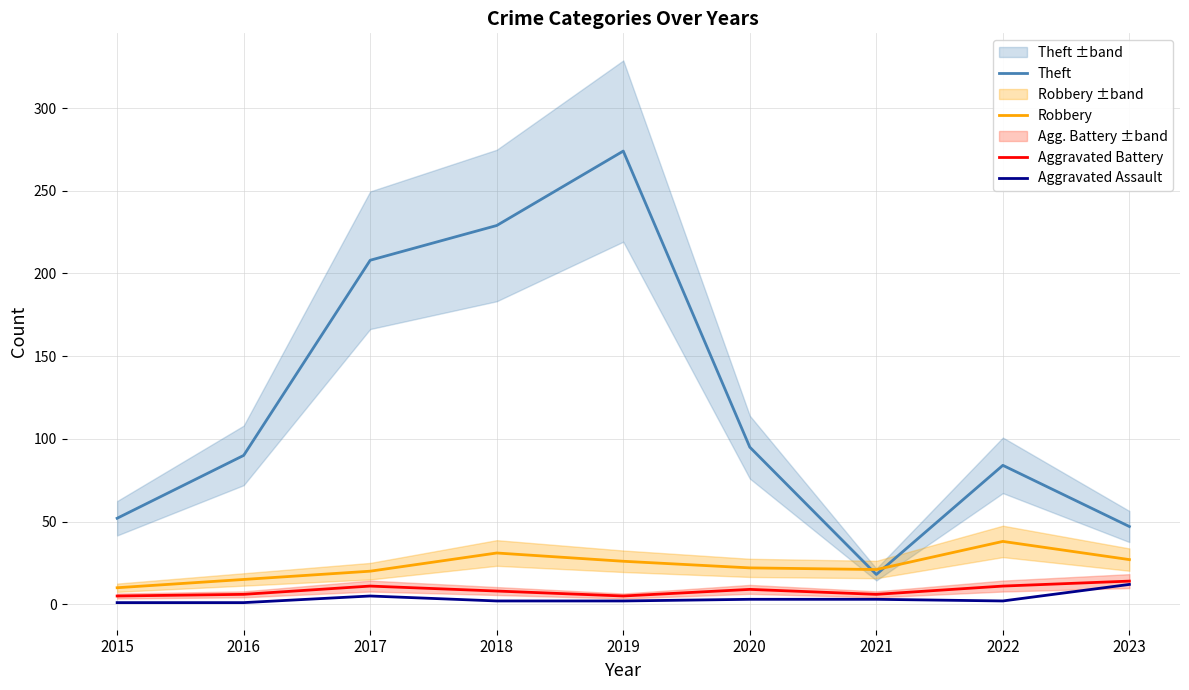

At which category does Aggravated Assault reach its first local valley?

2022